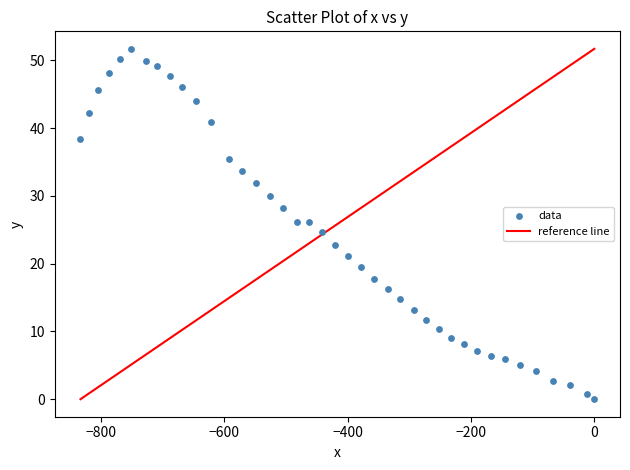

What is the range of X values (max minus min)?

832.9